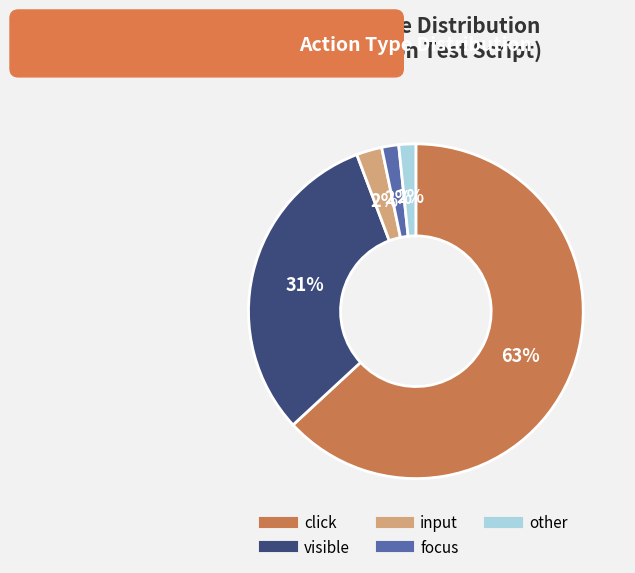

What percentage is the focus slice, to the nearest percent?

2%